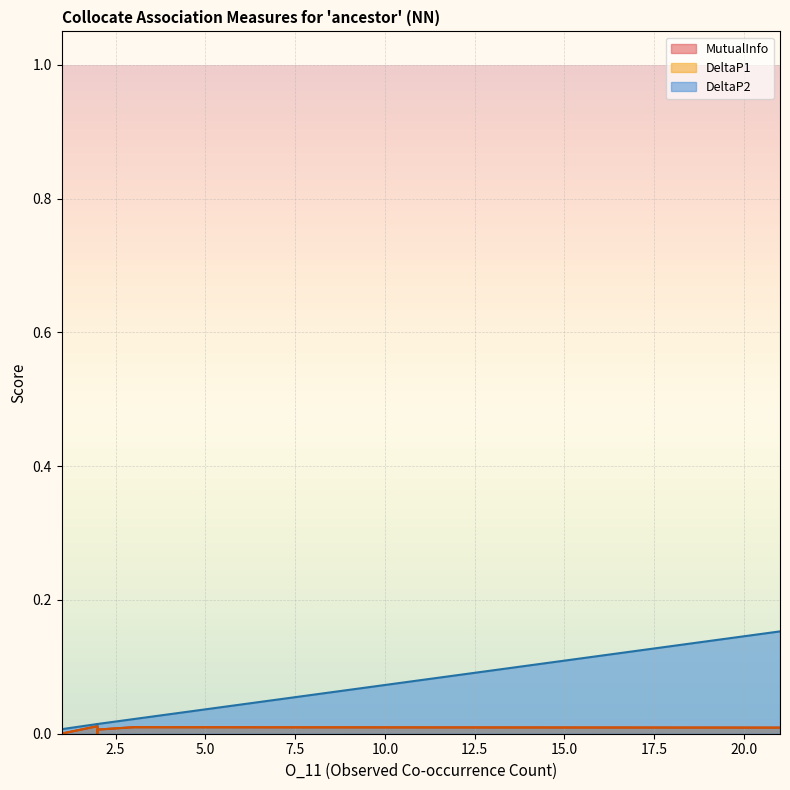

Which series changed the most between 3 and 2?

MutualInfo